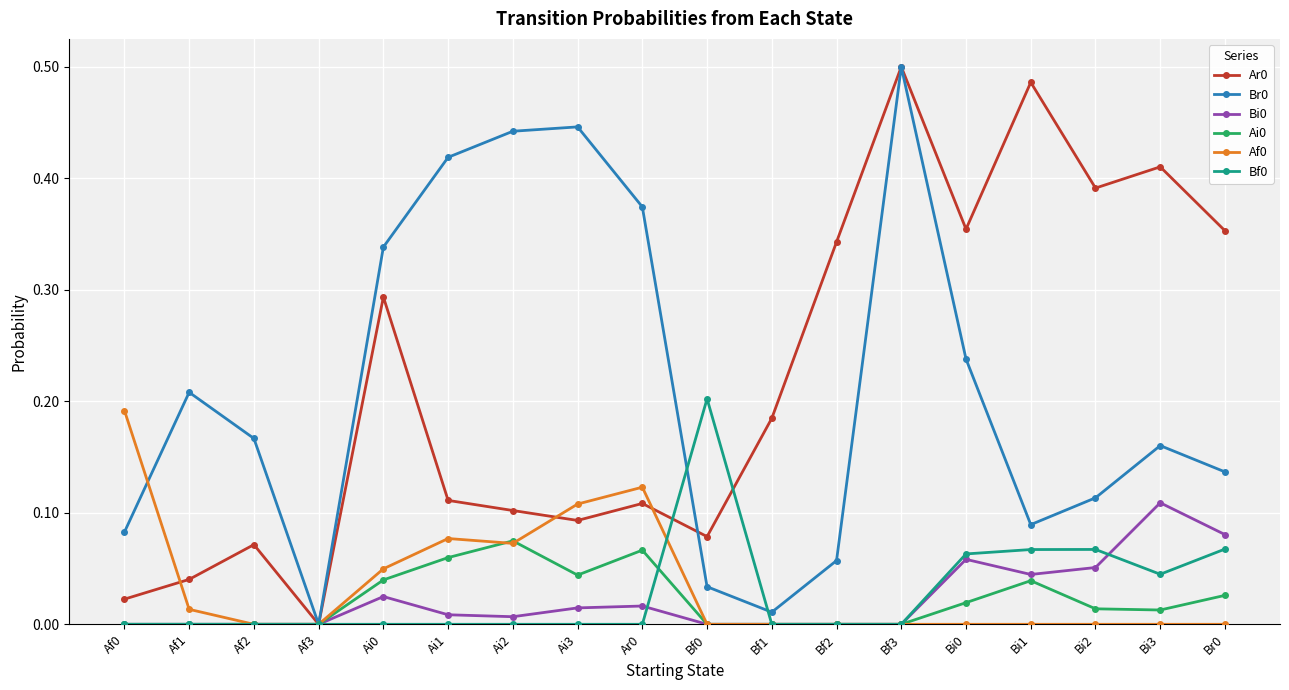

At which category is the sum across all series the highest?

Bf3